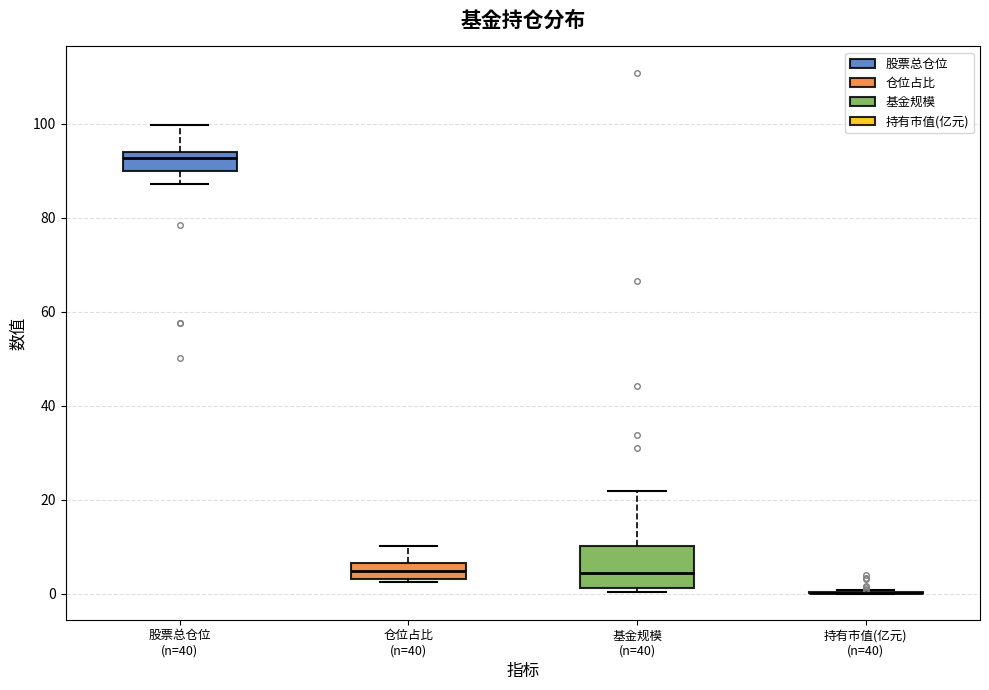

Where does the median line of the box for 股票总仓位 (n=40) sit on the y-axis? The values are not printed on the chart, so give them approximately, as read against the axis.

92